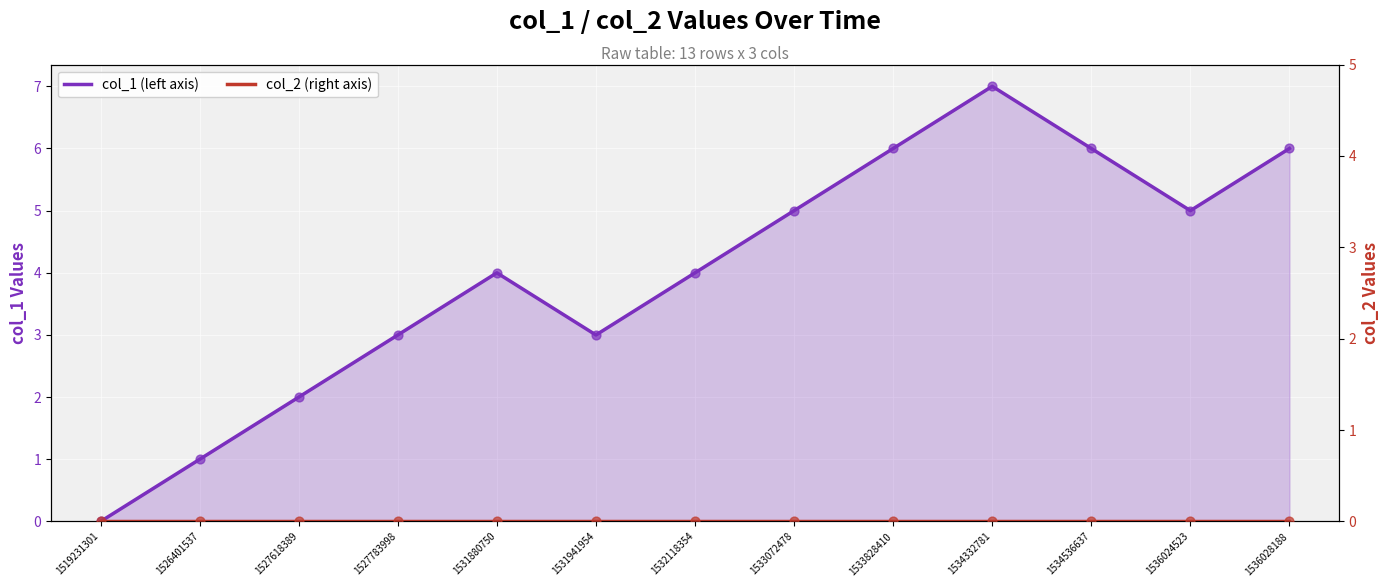

Which series has the largest total across all categories?

col_1 (left axis)